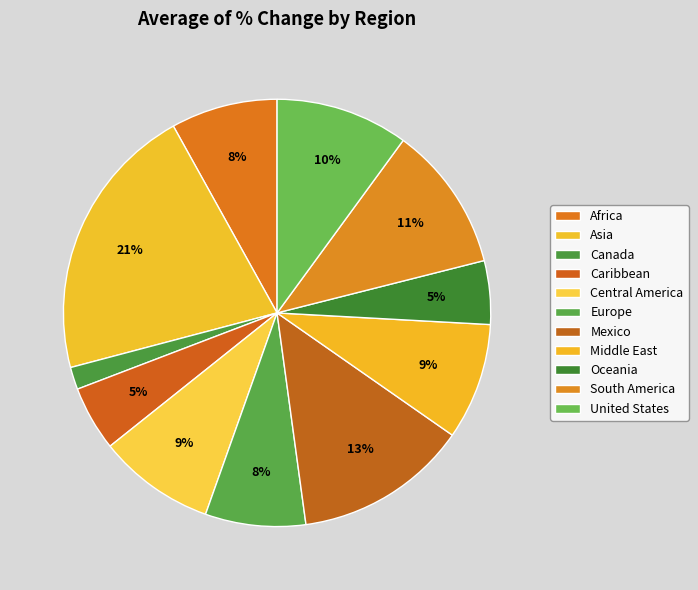

Which slice is the smallest?

Canada